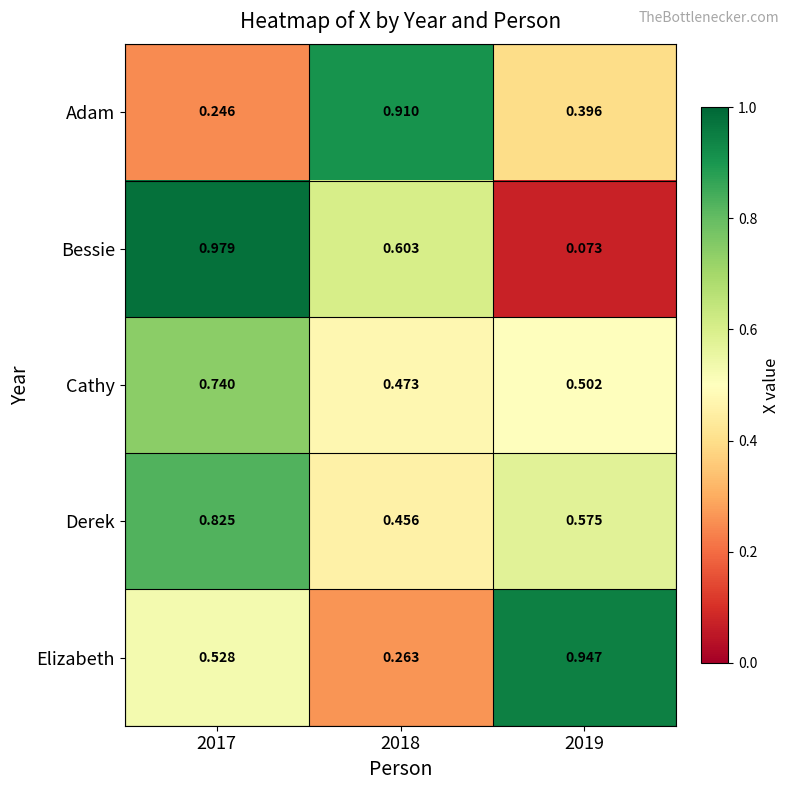

Which series has the largest total across all categories?

Derek